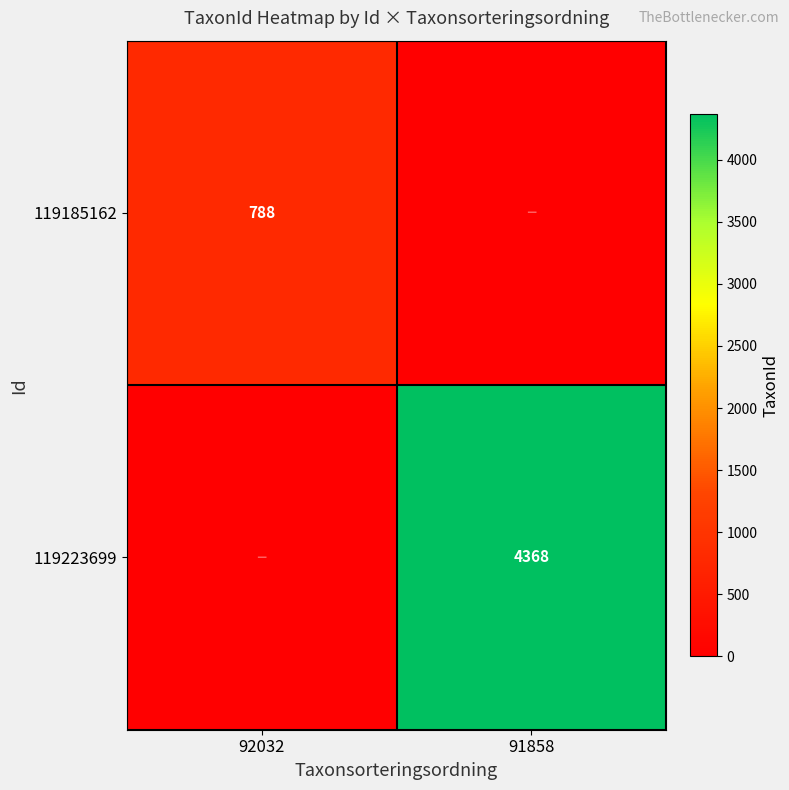

True or false: 119223699 has a value of 4368 at 91858.

True